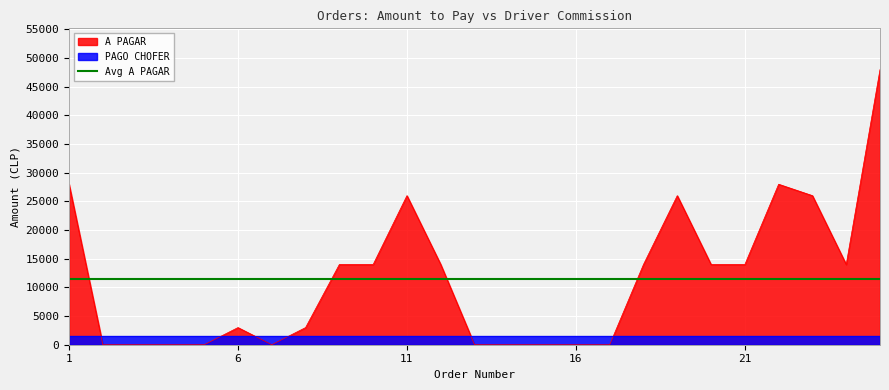

What is the difference between the second highest and minimum values?

27980